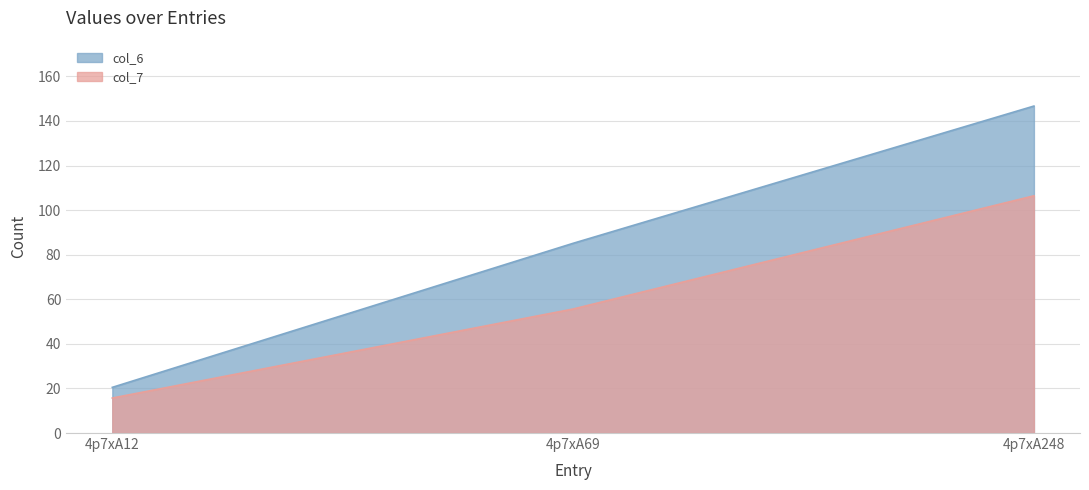

The value of col_7 at 4p7xA248 is 65.0. True or false?

False